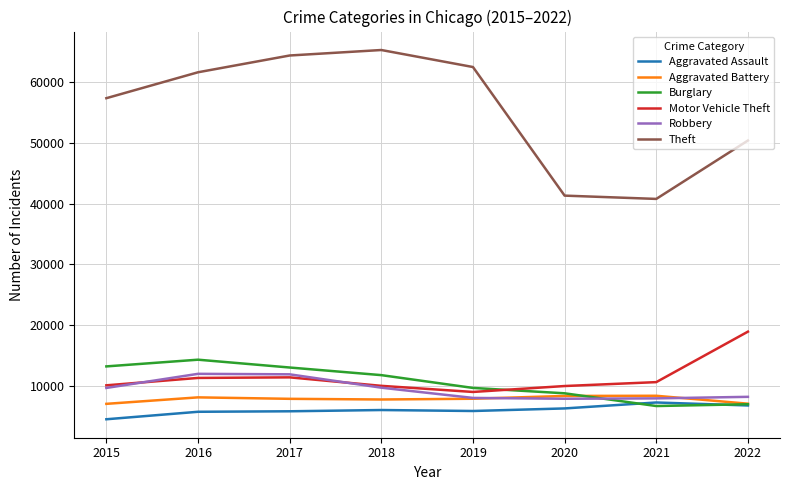

What is the average value of the Motor Vehicle Theft series?

11394